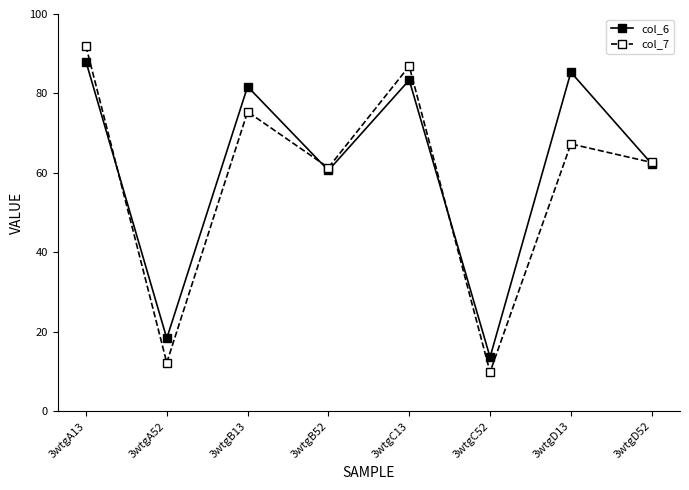

What is the label of the 5th point from the left?

3wtgC13